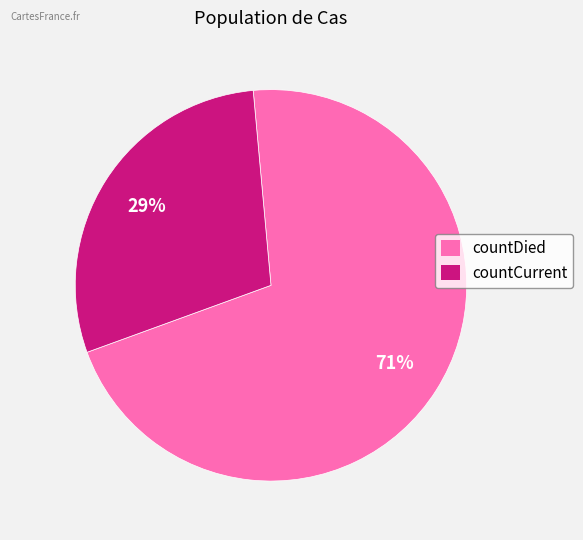

Do countDied and countCurrent together represent more than half of the pie?

Yes